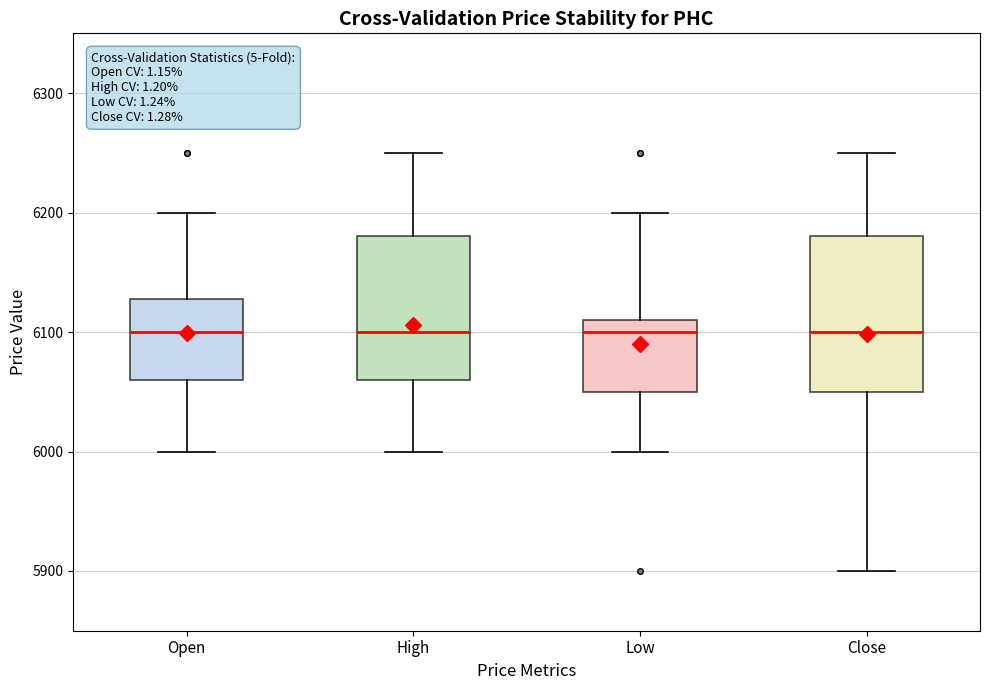

Comparing the boxes themselves (not the whiskers), which one is the tallest?

Close